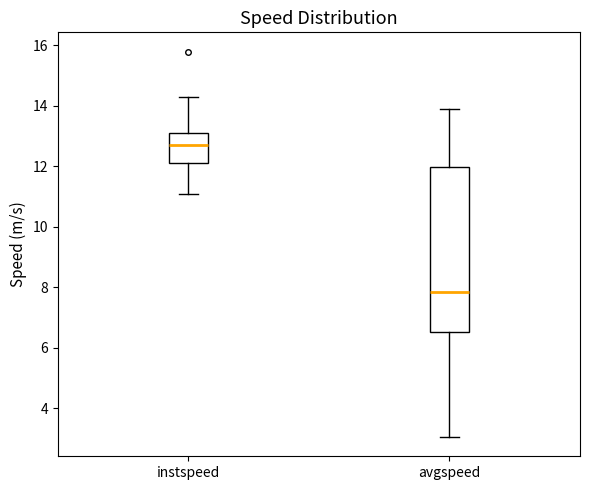

Where does the median line of the box for instspeed sit on the y-axis? The values are not printed on the chart, so give them approximately, as read against the axis.

12.8